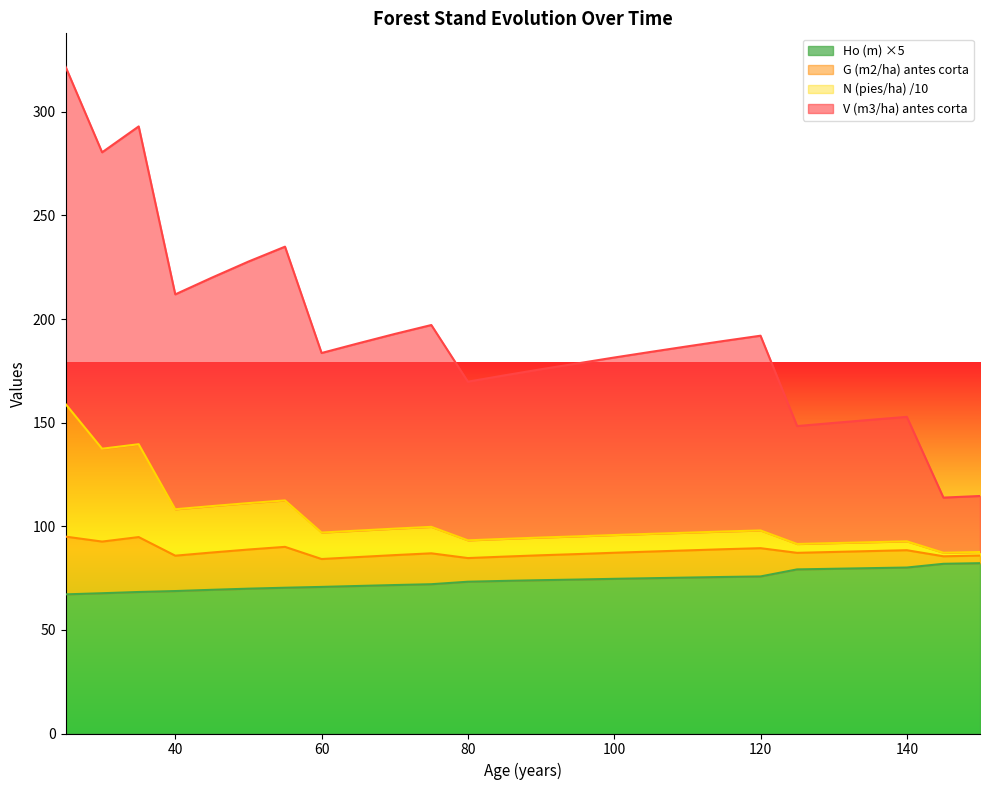

True or false: V (m3/ha) antes corta and Ho (m) intersect in this chart.

False